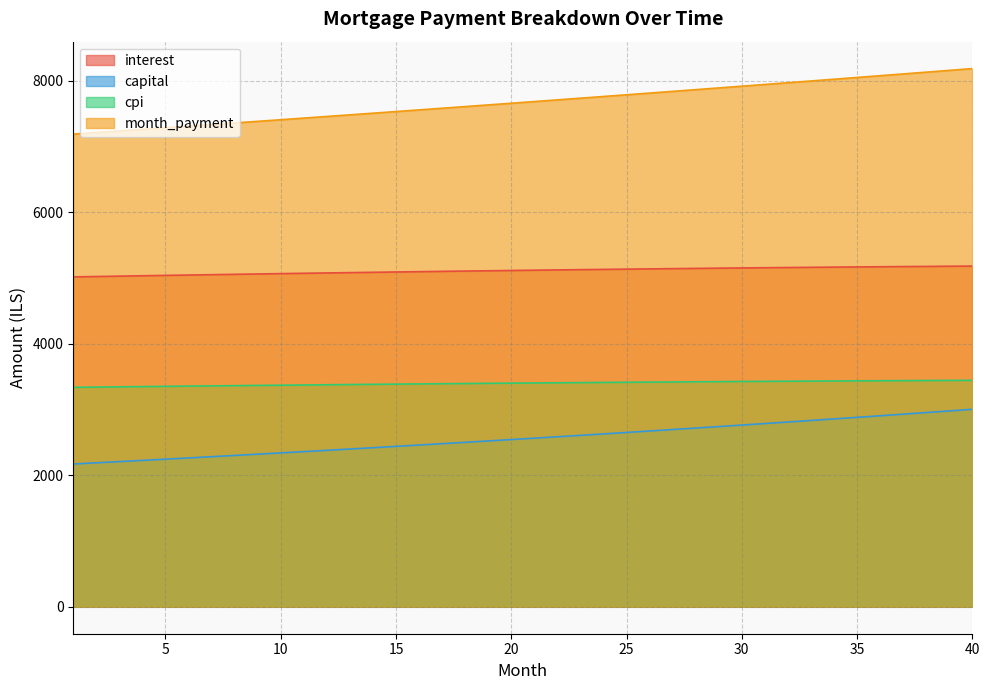

Reading left to right, list all the values displayed in this chart.

interest: 5016.7	5022.5	5028.3	5033.9	5039.5	5045.1	5050.5	5055.9	5061.2	5066.5	5071.6	5076.7	5081.7	5086.6	5091.4	5096.1	5100.8	5105.3	5109.8	5114.2	5118.5	5122.7	5126.8	5130.8	5134.7	5138.5	5142.2	5145.8	5149.3	5152.8	5156.1	5159.3	5162.4	5165.4	5168.3	5171.0	5173.7	5176.2	5178.7	5181.0
capital: 2171.5	2189.7	2207.9	2226.4	2245.0	2263.7	2282.6	2301.7	2320.9	2340.3	2359.8	2379.5	2399.4	2419.4	2439.6	2460.0	2480.5	2501.2	2522.1	2543.2	2564.4	2585.8	2607.4	2629.2	2651.2	2673.3	2695.6	2718.1	2740.8	2763.7	2786.8	2810.1	2833.5	2857.2	2881.0	2905.1	2929.4	2953.8	2978.5	3003.3
cpi: 3337.2	3341.0	3344.8	3348.5	3352.2	3355.8	3359.4	3362.9	3366.4	3369.8	3373.2	3376.5	3379.8	3383.0	3386.1	3389.2	3392.2	3395.2	3398.1	3401.0	3403.8	3406.5	3409.1	3411.7	3414.3	3416.8	3419.2	3421.5	3423.8	3426.0	3428.1	3430.2	3432.1	3434.1	3435.9	3437.7	3439.4	3441.0	3442.5	3444.0
month_payment: 7188.2	7212.2	7236.2	7260.3	7284.5	7308.8	7333.2	7357.6	7382.1	7406.7	7431.4	7456.2	7481.0	7506.0	7531.0	7556.1	7581.3	7606.6	7631.9	7657.4	7682.9	7708.5	7734.2	7760.0	7785.8	7811.8	7837.8	7864.0	7890.2	7916.5	7942.9	7969.3	7995.9	8022.6	8049.3	8076.1	8103.0	8130.1	8157.2	8184.3